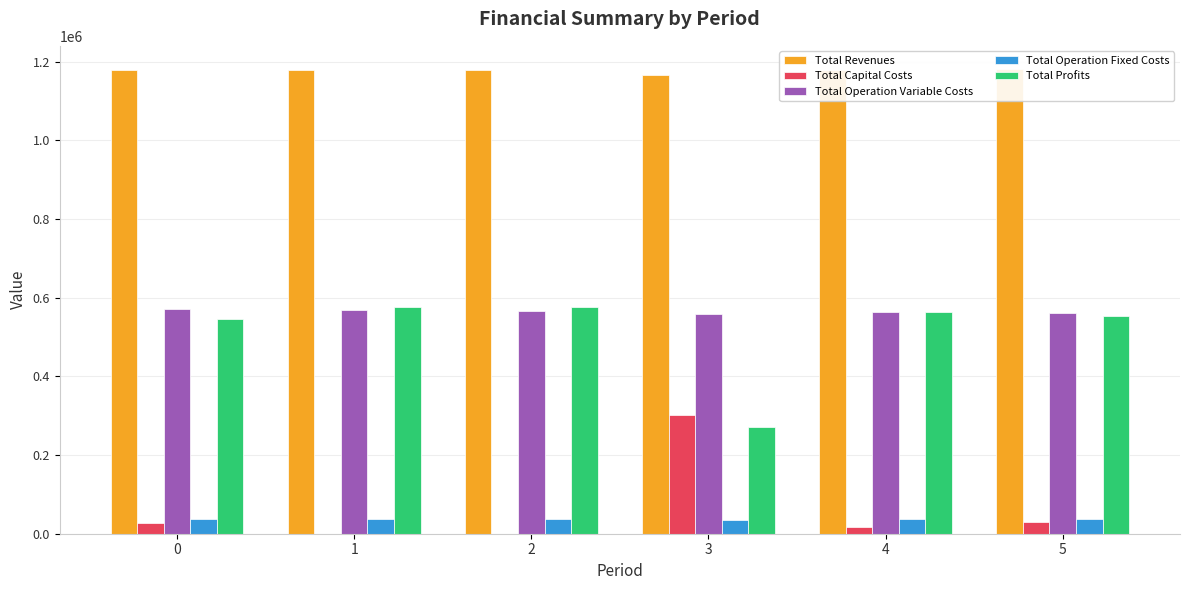

List the series in order of their peak value, highest first.

Total Revenues, Total Profits, Total Operation Variable Costs, Total Capital Costs, Total Operation Fixed Costs